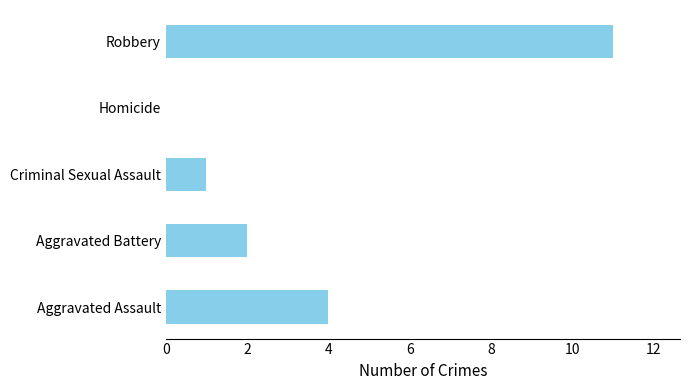

What is the change in value from Homicide to Robbery?

+11